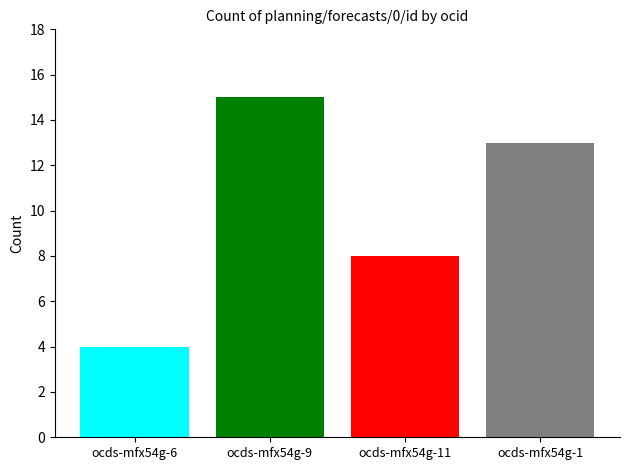

How many values are below 13?

2